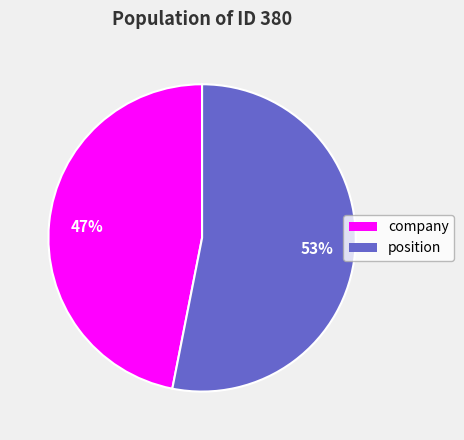

Count the number of slices in the pie.

2